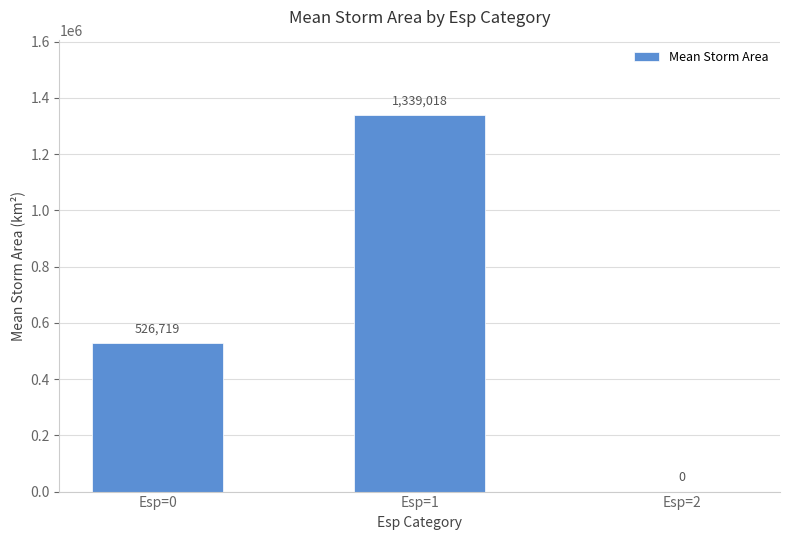

Where is the data nearest to the value 669508?

Esp=0